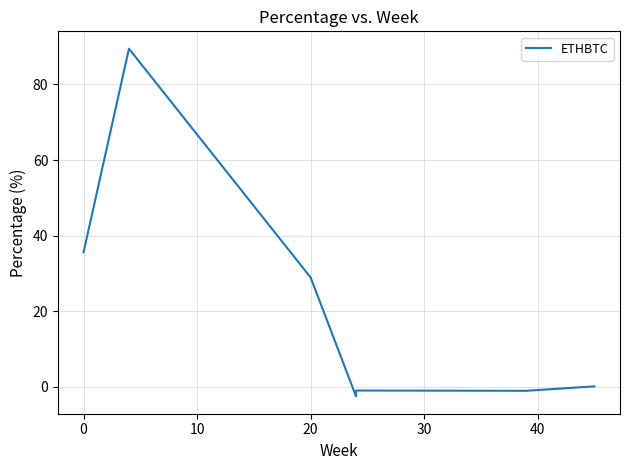

How many data points are less than 0?

3